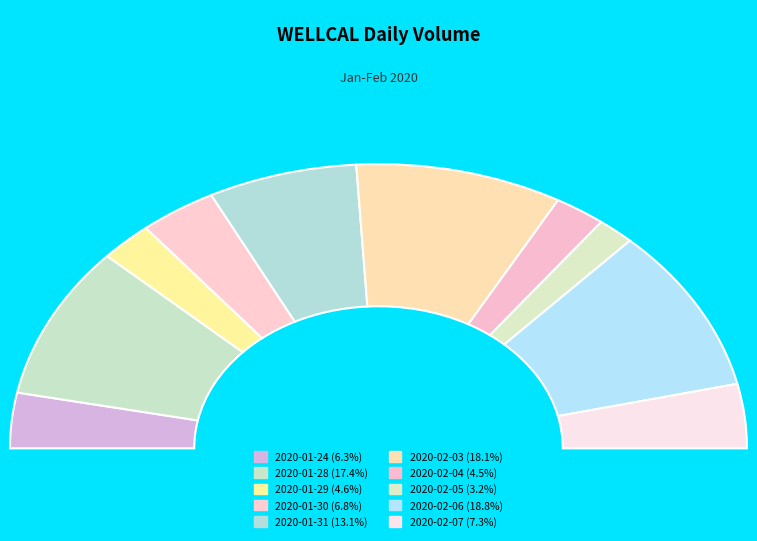

How many slices are in this pie chart?

10